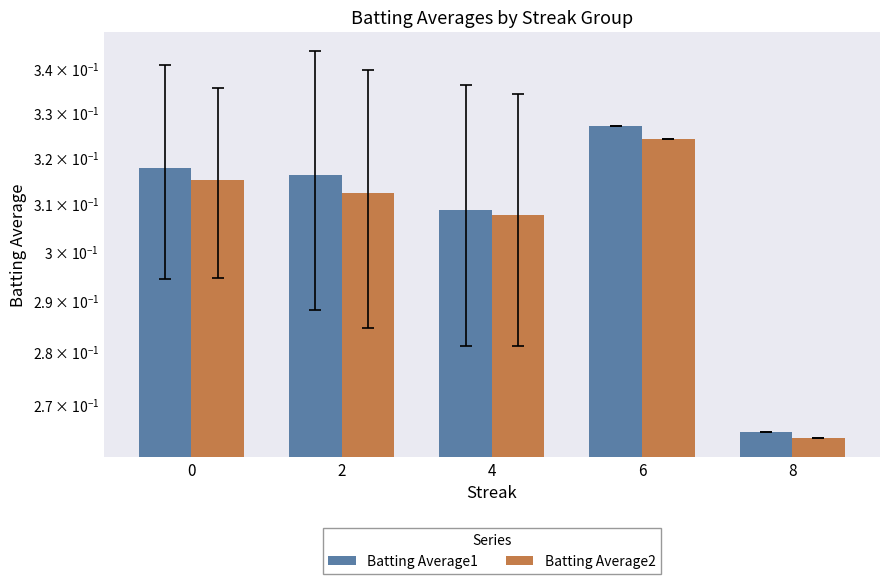

At 2, list the series in order from largest to smallest.

Batting Average1, Batting Average2